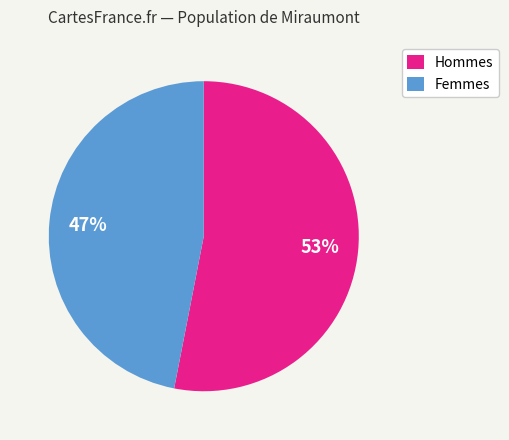

Does any single category account for the majority?

Yes